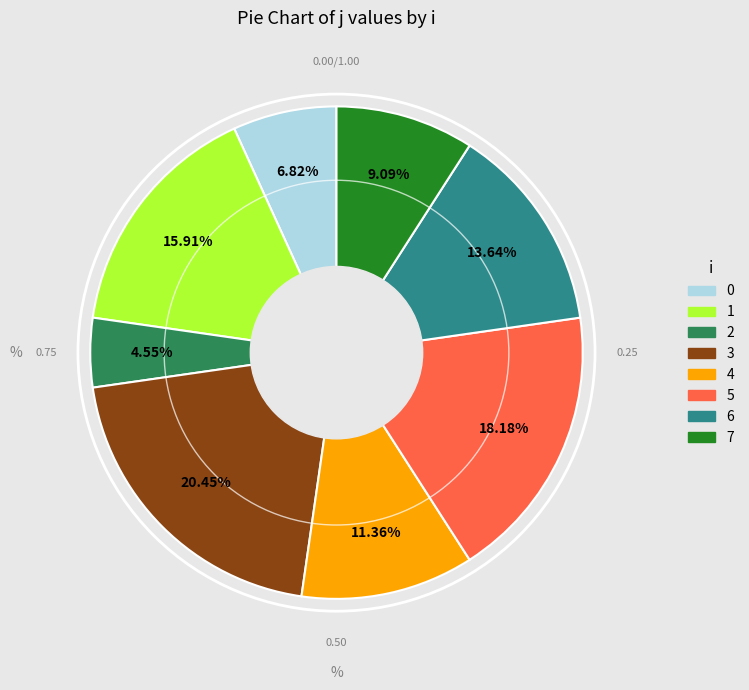

What percentage is NOT represented by 7?

90.9%